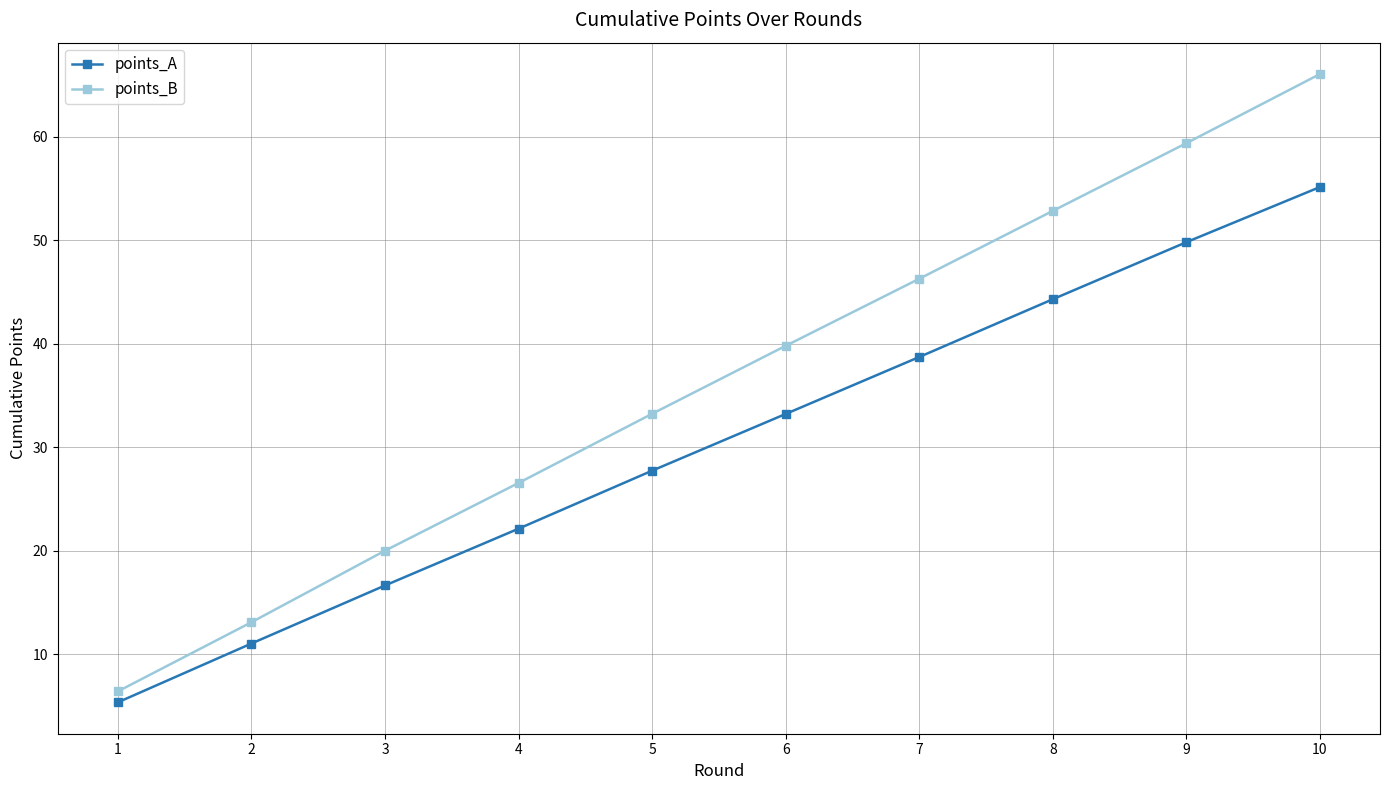

Does the chart have visible grid lines?

Yes